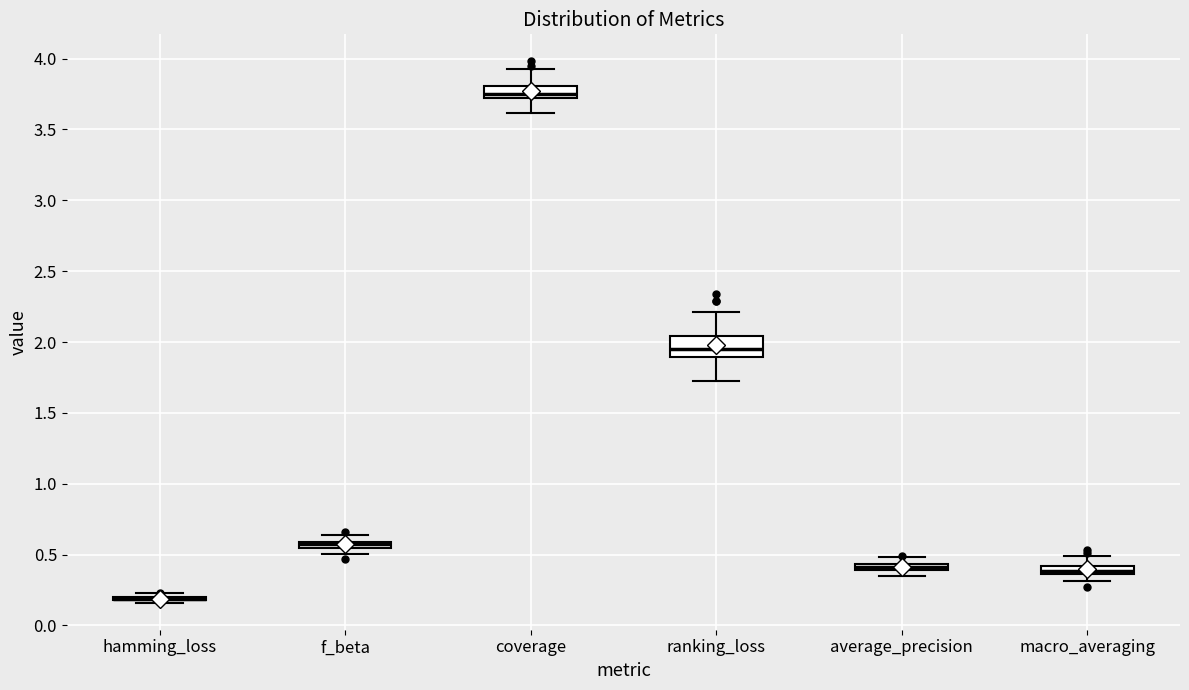

Comparing the boxes themselves (not the whiskers), which one is the tallest?

ranking_loss